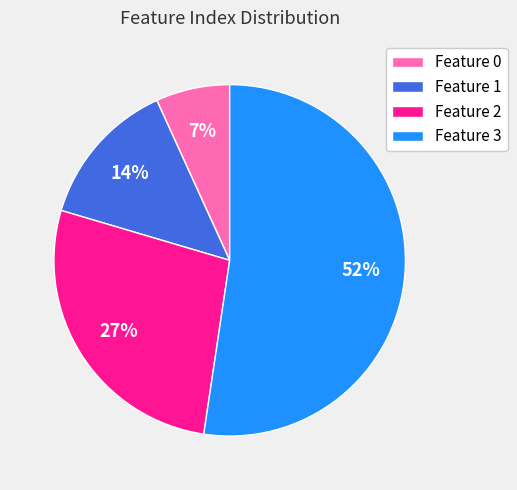

Is it true that Feature 0 is 1% of the pie?

False